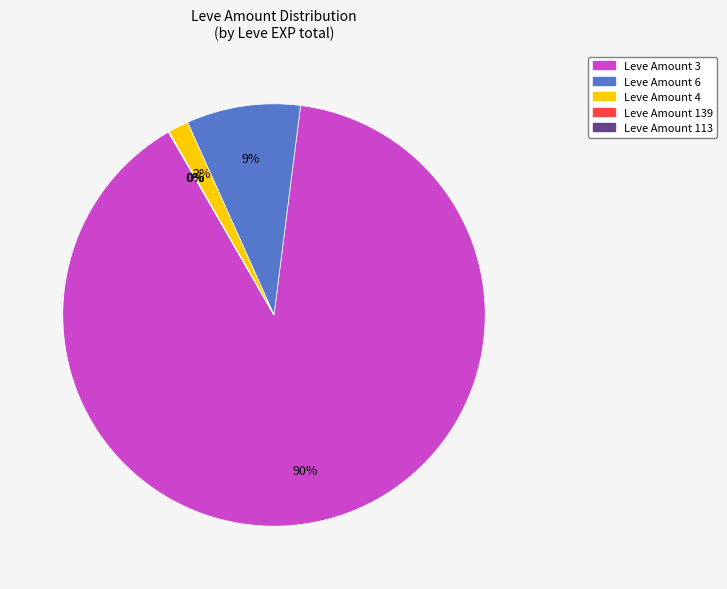

To the nearest percent, what is the average slice percentage?

20%